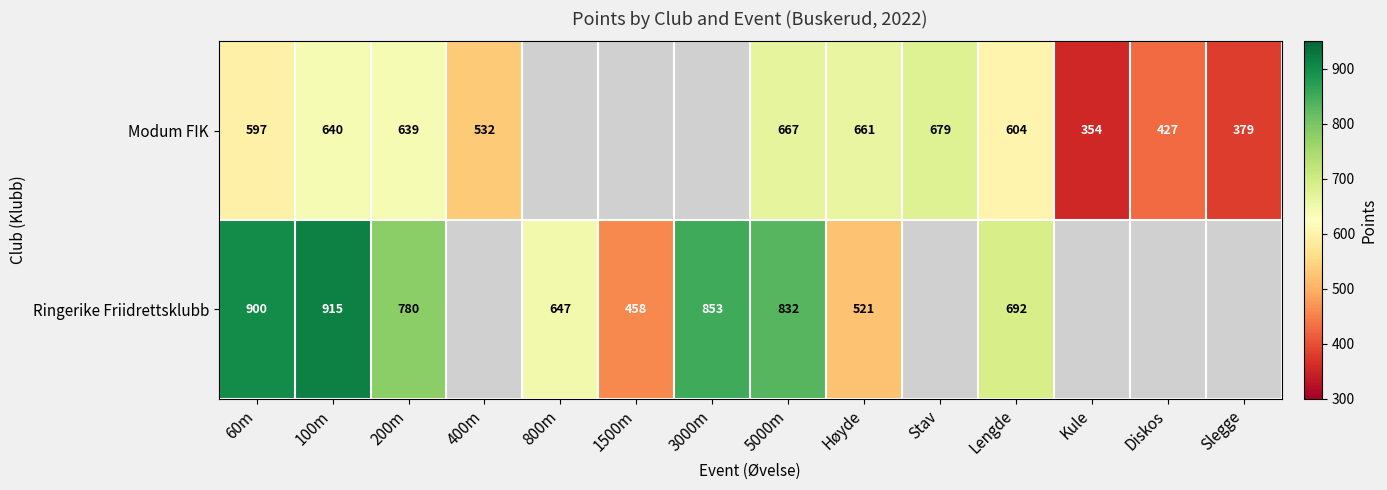

What is the spread (max minus min) of values at 100m?

275